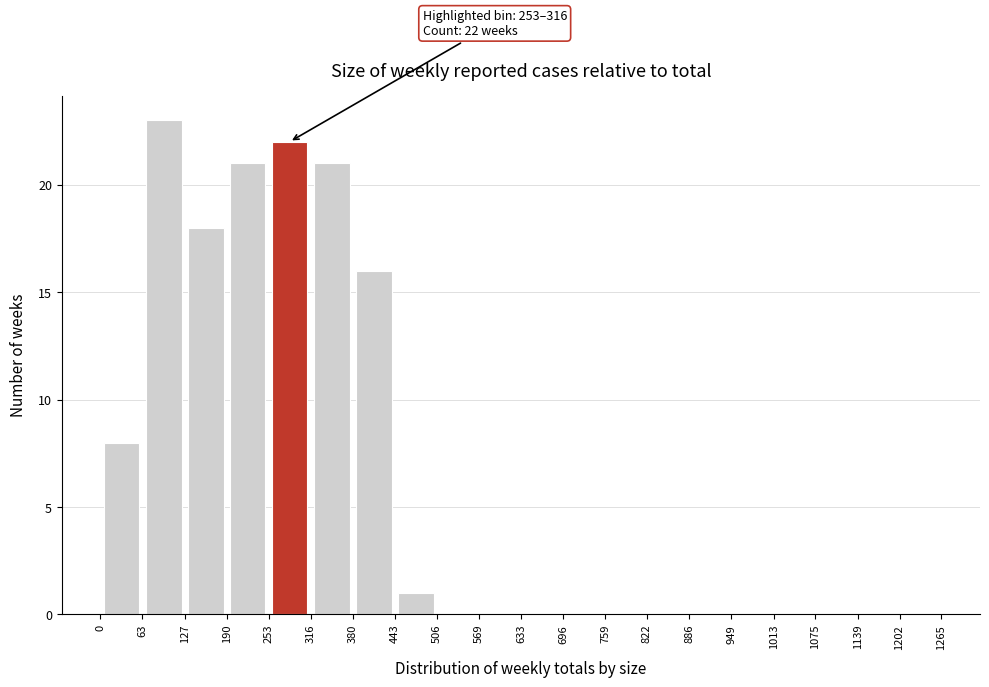

Over which range of the x-axis is the bar tallest?

63 to 127